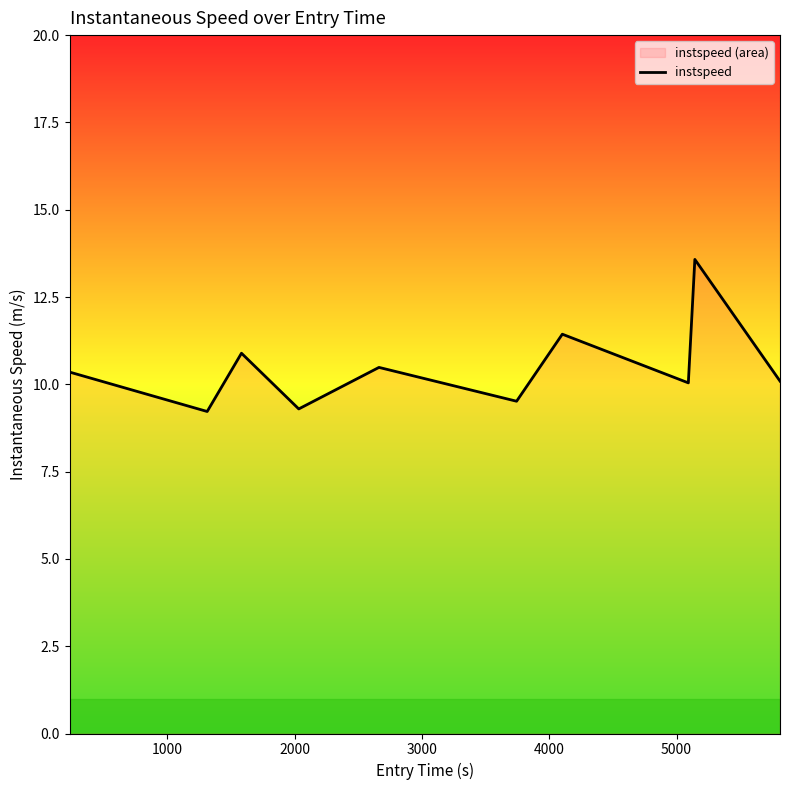

What is the difference between the maximum and second lowest values?

4.3